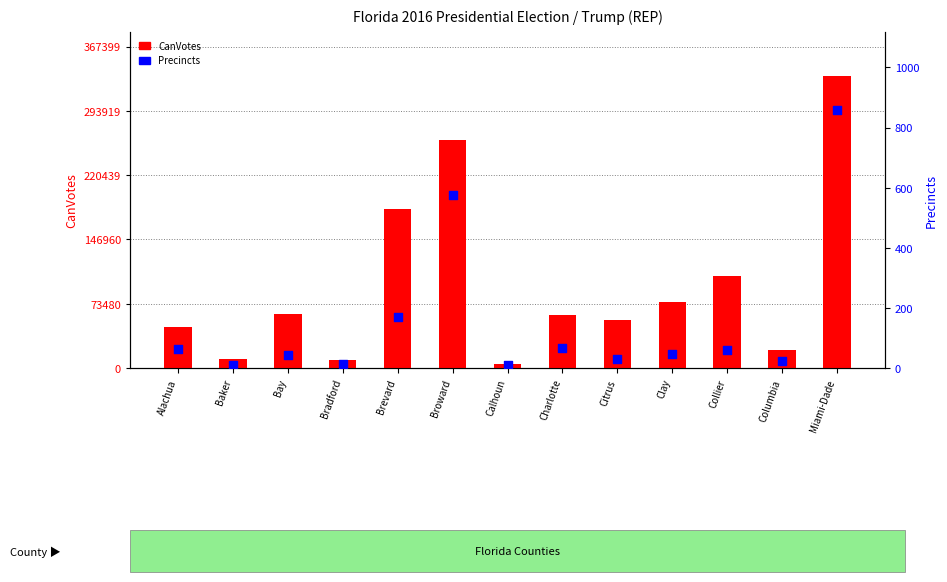

At which category is the sum across all series the highest?

Miami-Dade